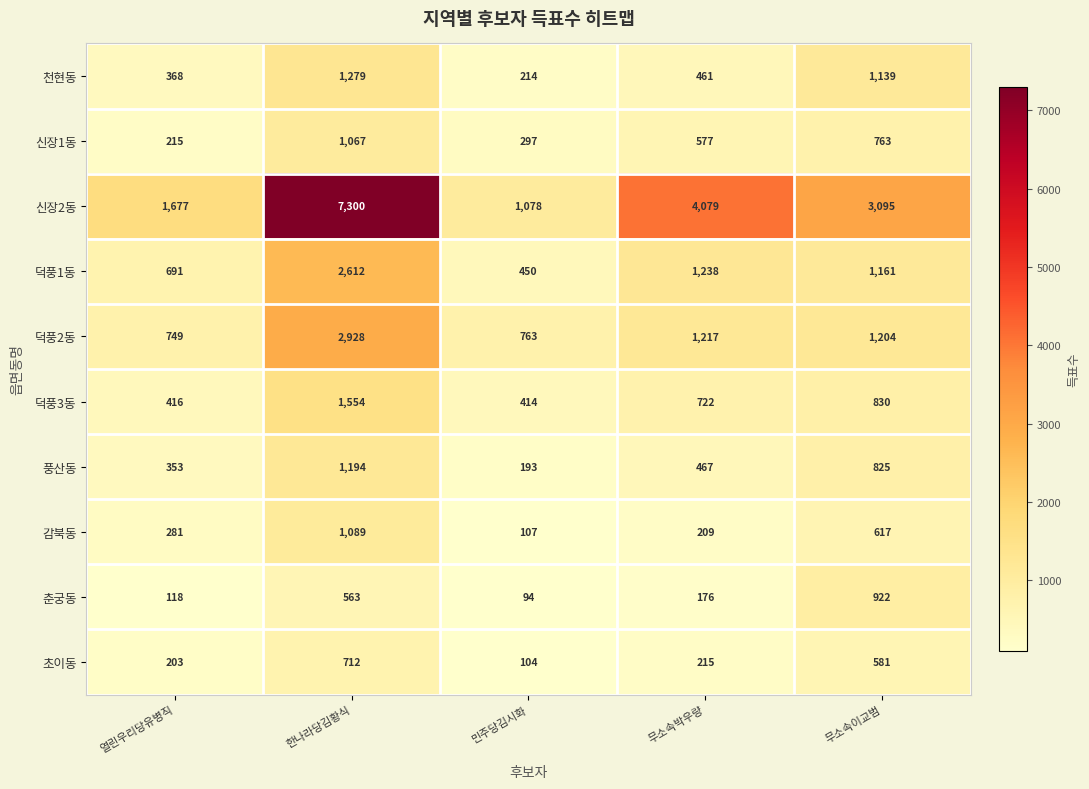

Between 무소속박우량 and 무소속이교범, which series saw the biggest shift?

신장2동